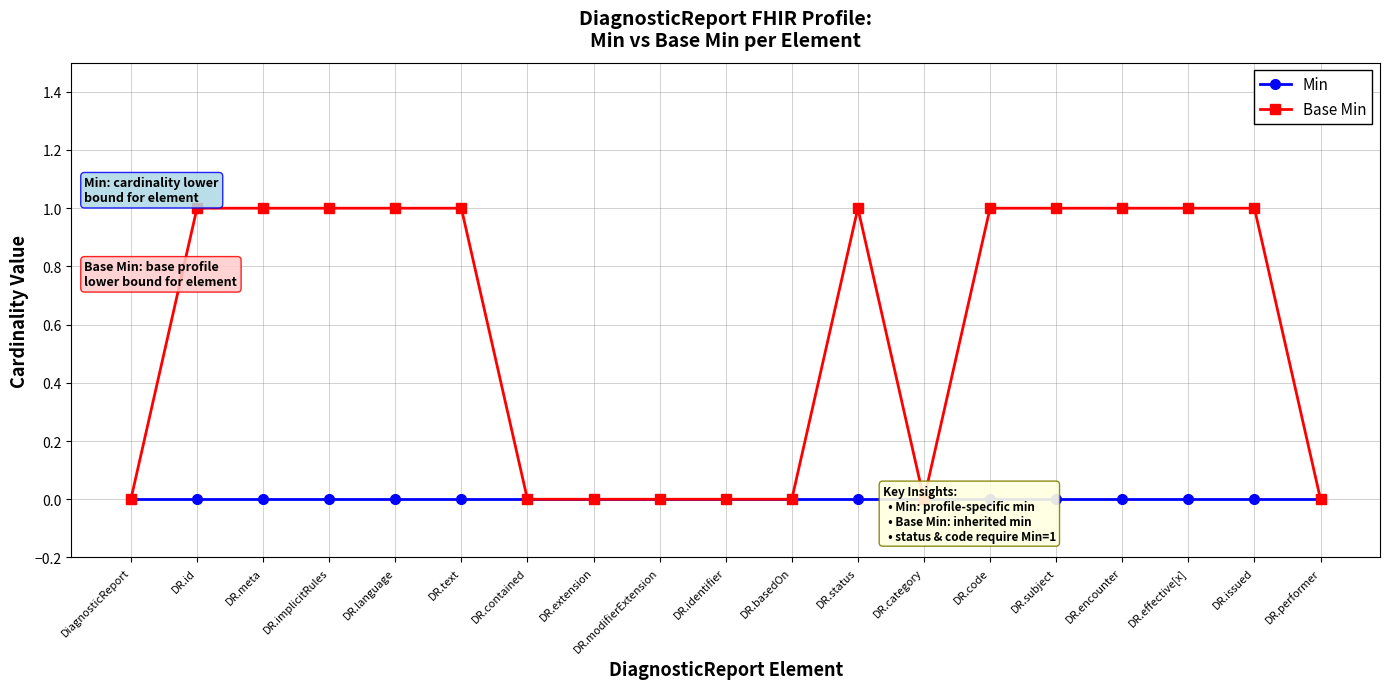

What is the difference between the maximum and second lowest values in the Base Min series?

1